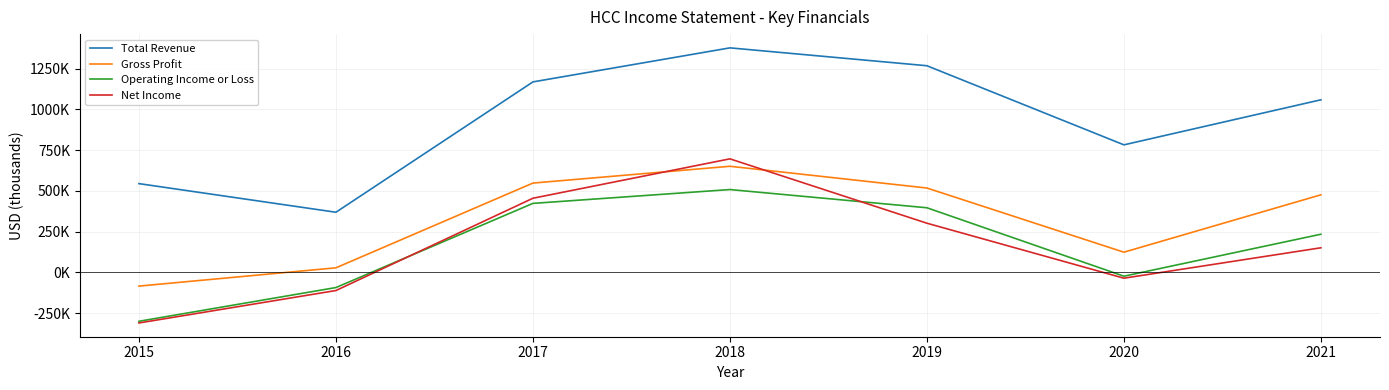

At which label is Operating Income or Loss closest to 104000?

2020